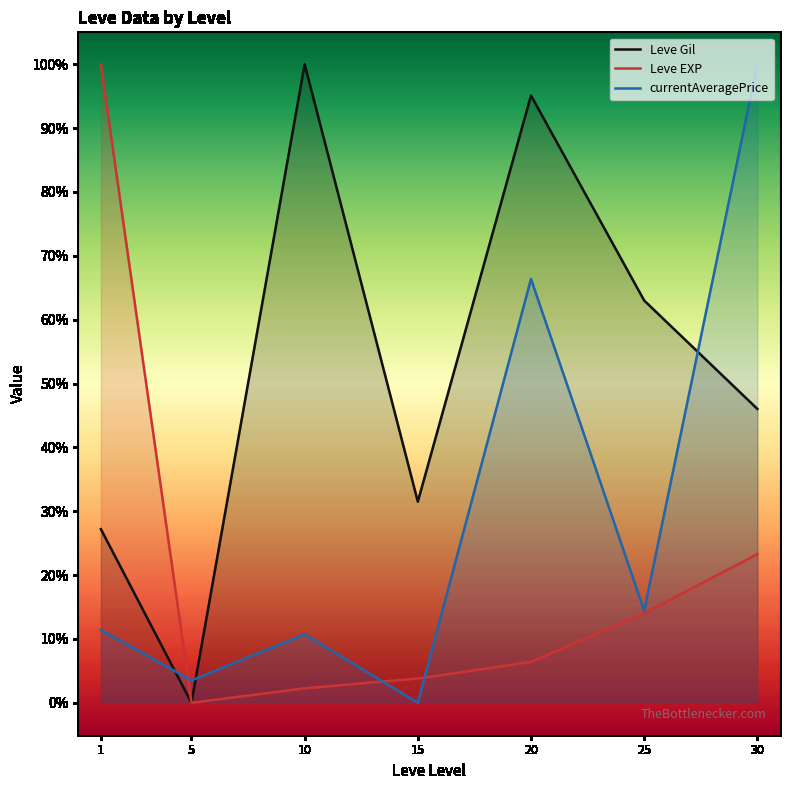

Reading left to right, what are all the values shown in this chart?

Leve Gil: 27.2	0.0	100.0	31.5	95.1	63.0	46.0
Leve EXP: 100.0	0.0	2.3	3.8	6.4	14.0	23.3
currentAveragePrice: 11.4	3.5	10.7	0.0	66.4	14.4	100.0